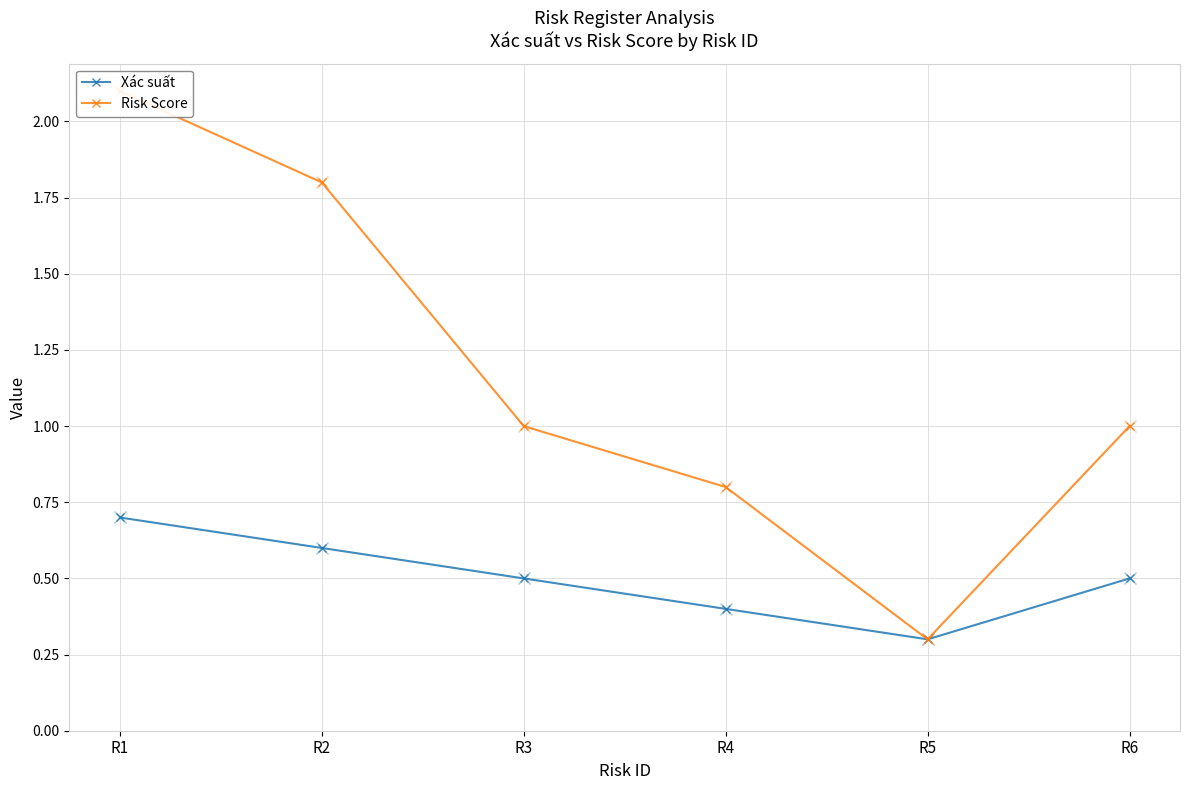

What is the minimum value for Xác suất?

0.3